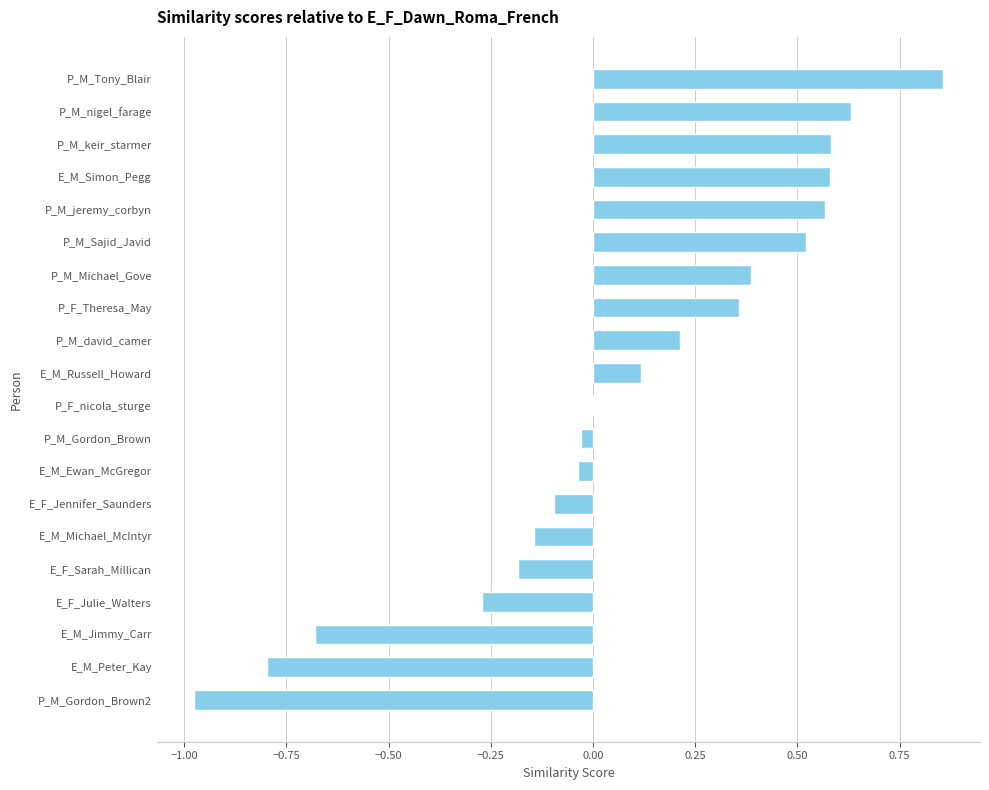

Are the bars grouped side by side (vs. stacked)?

No